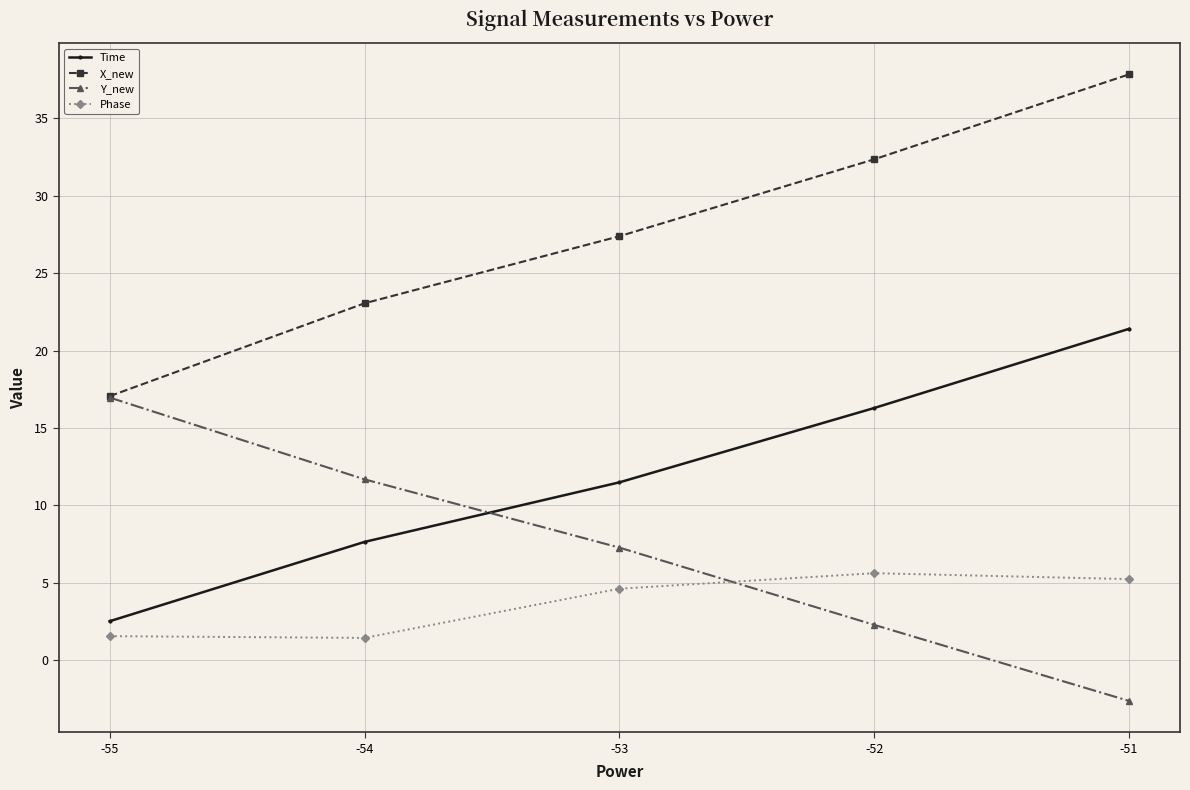

At which category is the sum across all series the highest?

-51